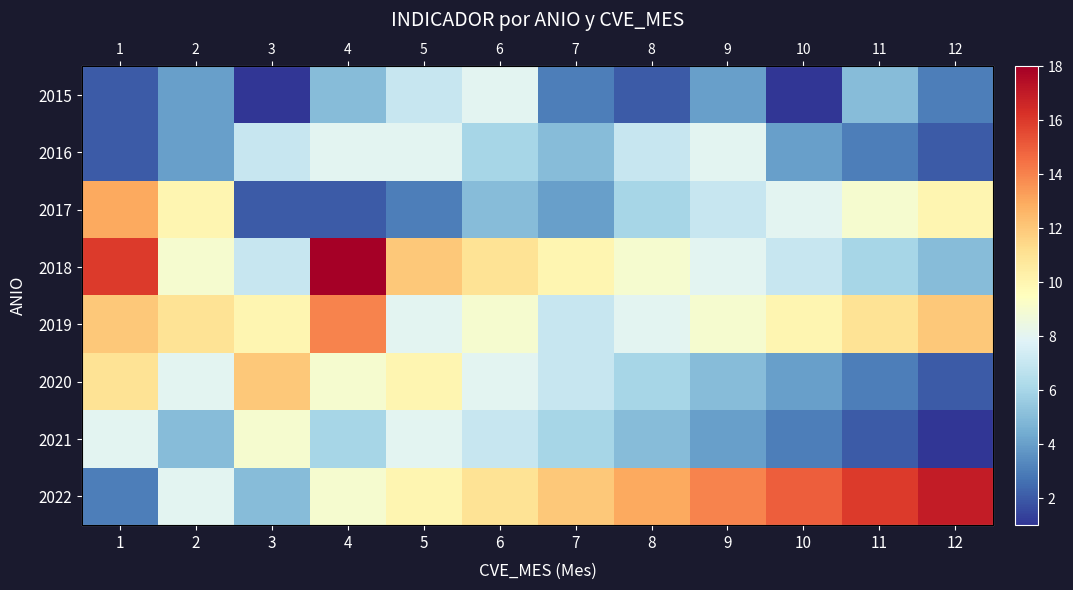

What is the smallest value displayed?

1